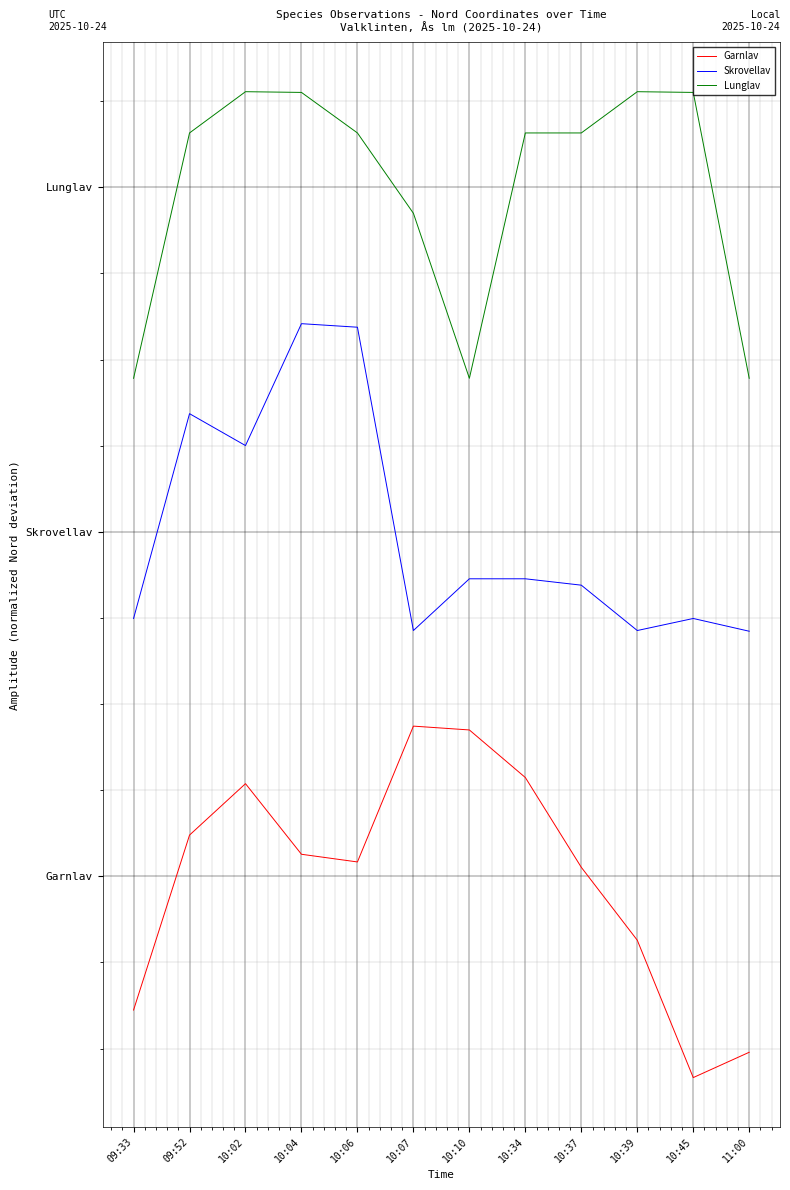

At how many categories does at least one series exceed 4?

12